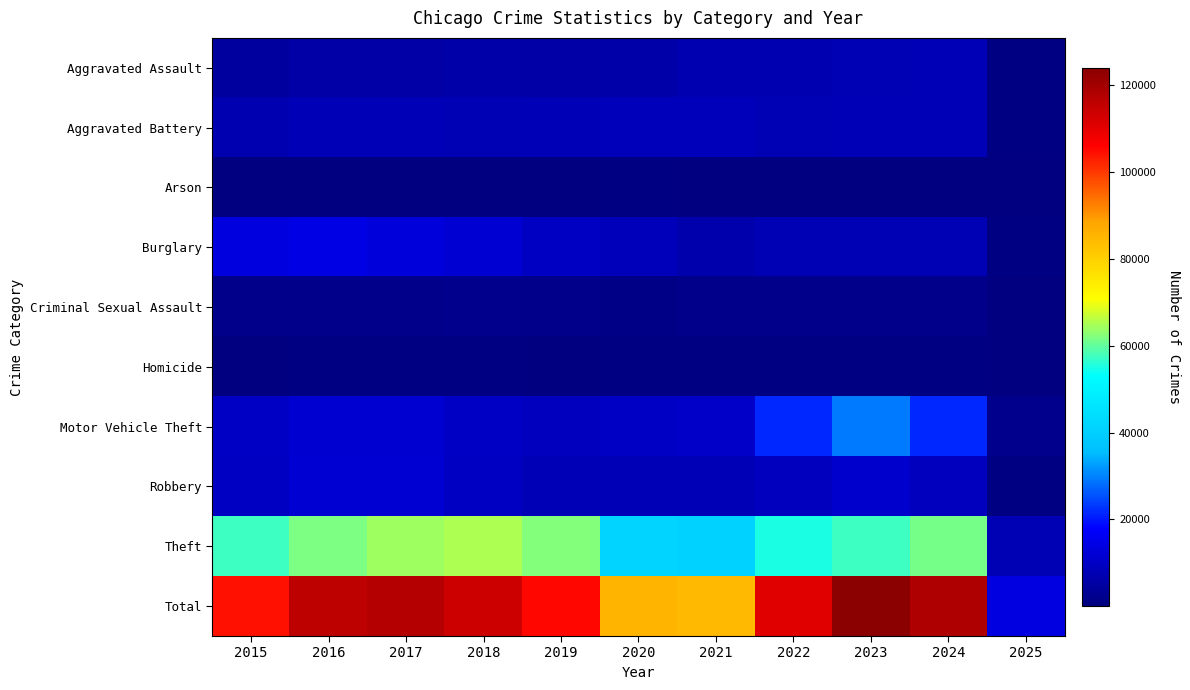

Reading right to left, list all the values displayed in this chart.

Aggravated Assault: 2025=837	2024=7900	2023=7712	2022=7280	2021=7242	2020=6265	2019=5841	2018=6002	2017=5793	2016=5713	2015=4480
Aggravated Battery: 2025=858	2024=8183	2023=8078	2022=7493	2021=8346	2020=8320	2019=7858	2018=7735	2017=7845	2016=8085	2015=7019
Arson: 2025=57	2024=482	2023=513	2022=422	2021=530	2020=588	2019=376	2018=373	2017=444	2016=515	2015=448
Burglary: 2025=907	2024=7639	2023=7481	2022=7594	2021=6661	2020=8758	2019=9638	2018=11747	2017=13001	2016=14289	2015=13184
Criminal Sexual Assault: 2025=219	2024=1736	2023=1853	2022=1823	2021=1748	2020=1498	2019=1920	2018=2045	2017=1986	2016=1862	2015=1704
Homicide: 2025=58	2024=585	2023=629	2022=727	2021=804	2020=787	2019=499	2018=588	2017=672	2016=786	2015=496
Motor Vehicle Theft: 2025=2344	2024=21672	2023=29253	2022=21467	2021=10605	2020=9959	2019=8978	2018=9985	2017=11380	2016=11285	2015=10068
Robbery: 2025=911	2024=9122	2023=11052	2022=8964	2021=7920	2020=7855	2019=7995	2018=9681	2017=11881	2016=11960	2015=9638
Theft: 2025=7649	2024=61090	2023=57474	2022=54892	2021=40819	2020=41346	2019=62497	2018=65290	2017=64386	2016=61623	2015=57352
Total: 2025=13840	2024=118409	2023=124045	2022=110662	2021=84675	2020=85376	2019=105602	2018=113446	2017=117388	2016=116118	2015=104389